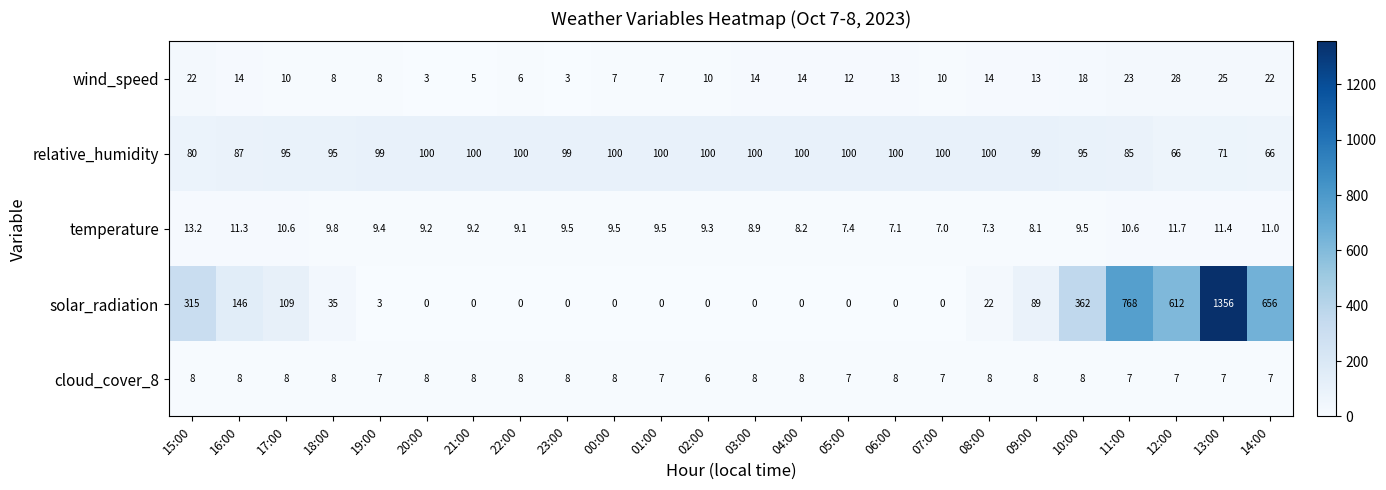

List the series in order of their peak value, lowest first.

cloud_cover_8, temperature, wind_speed, relative_humidity, solar_radiation